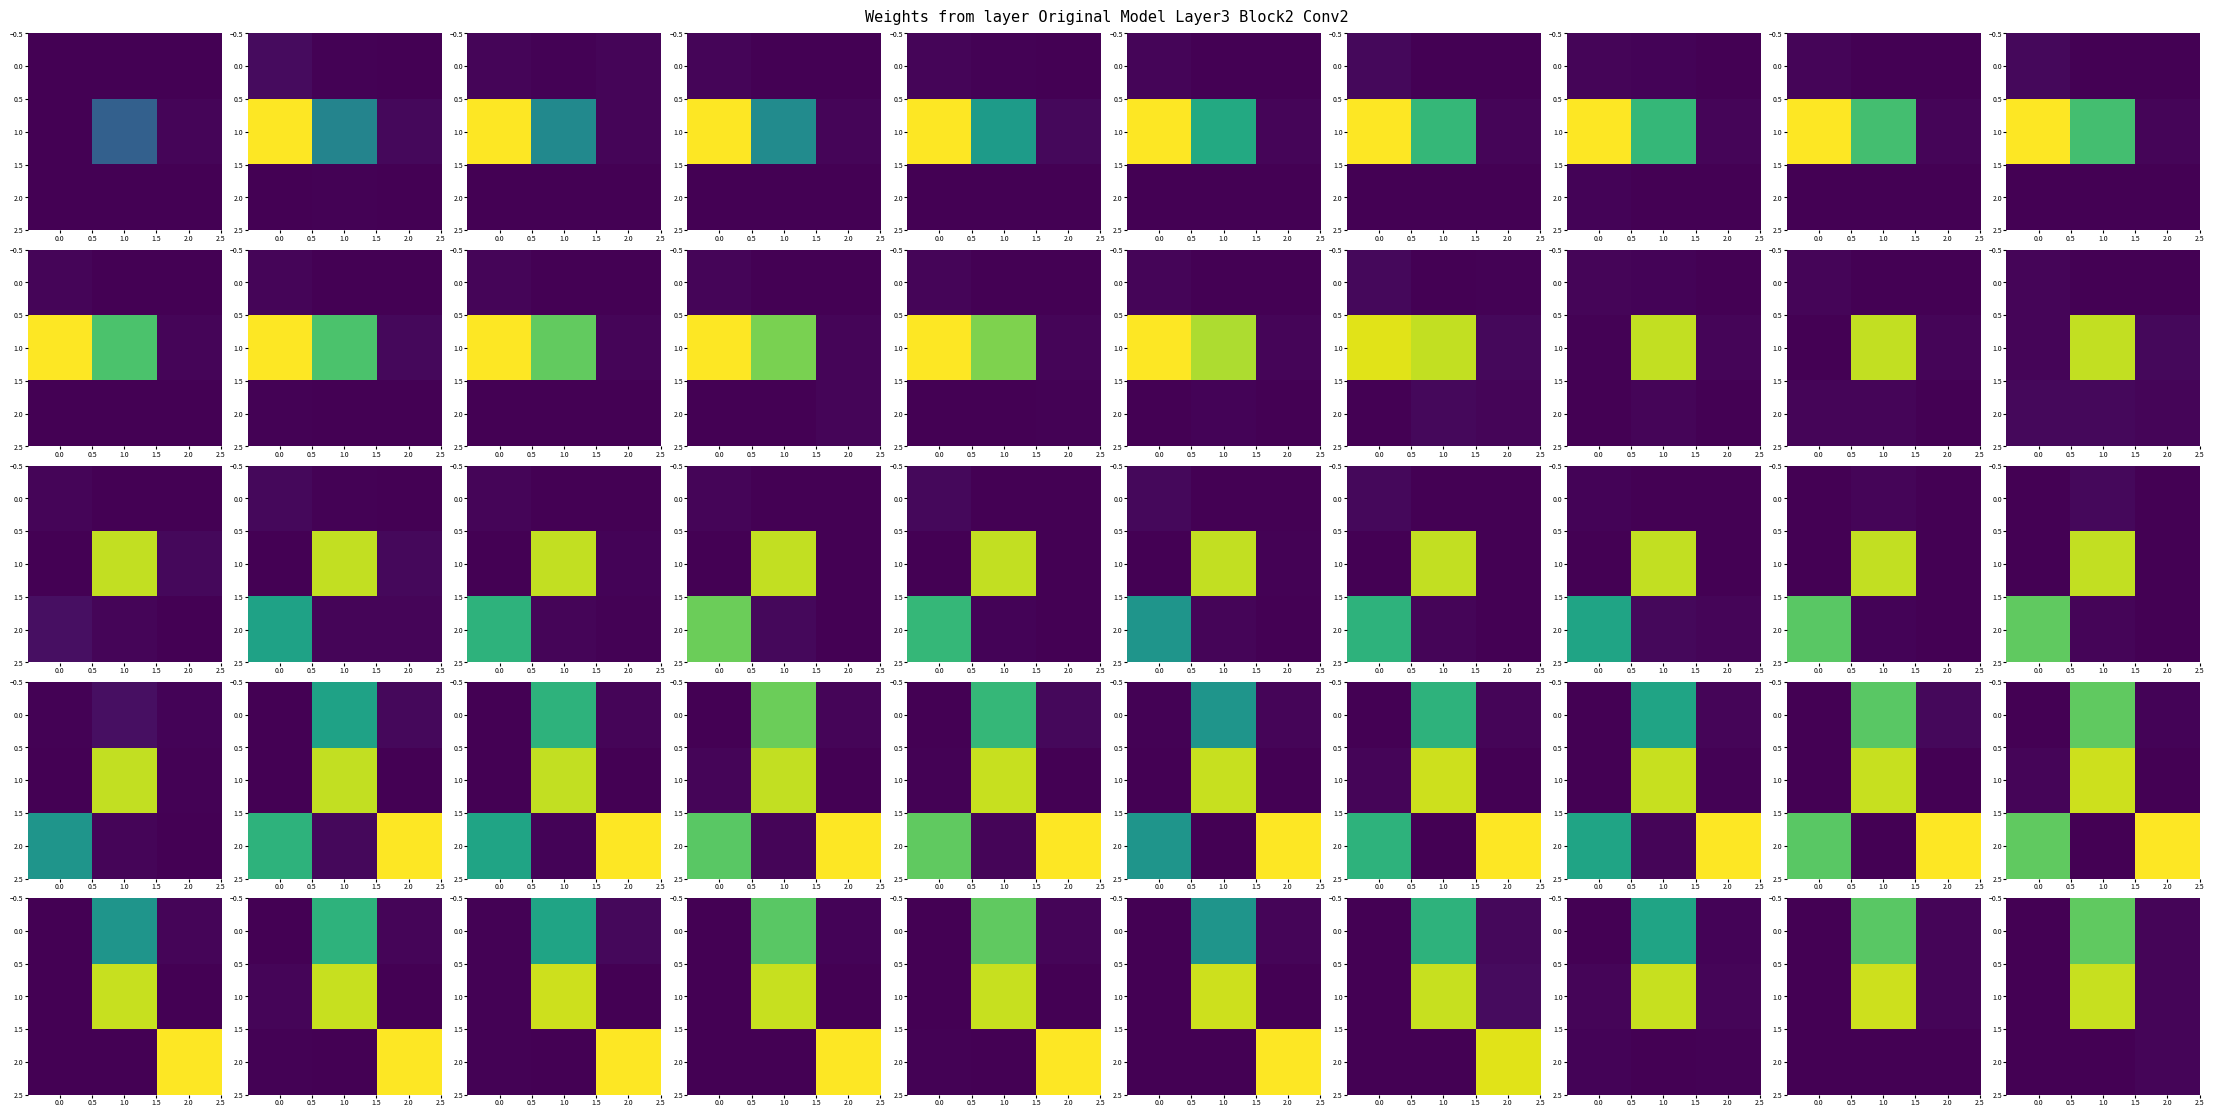

Is it true that 2.0 equals 0.0 at 1.0?

True